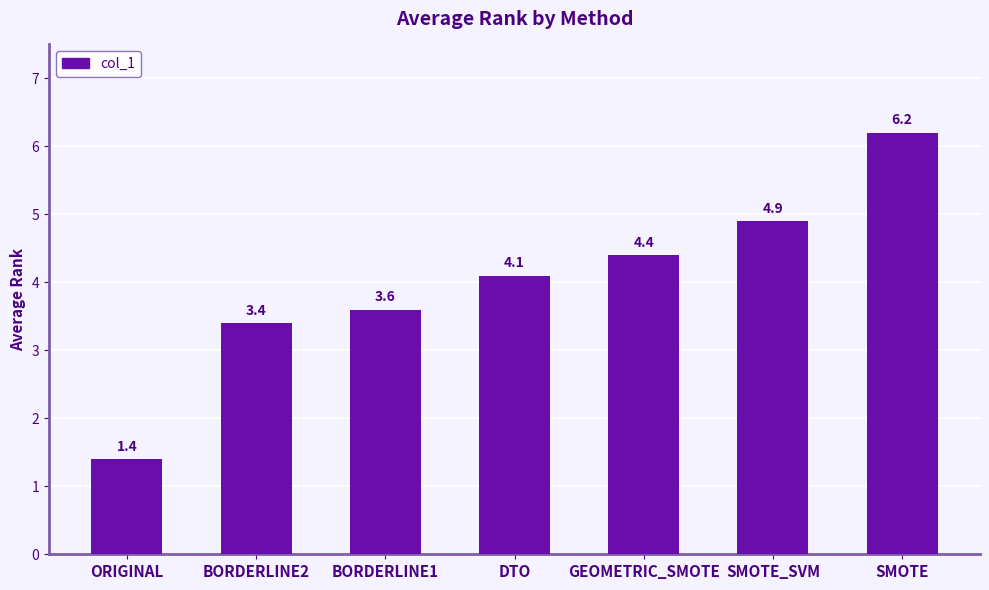

What is the greatest value displayed?

6.2